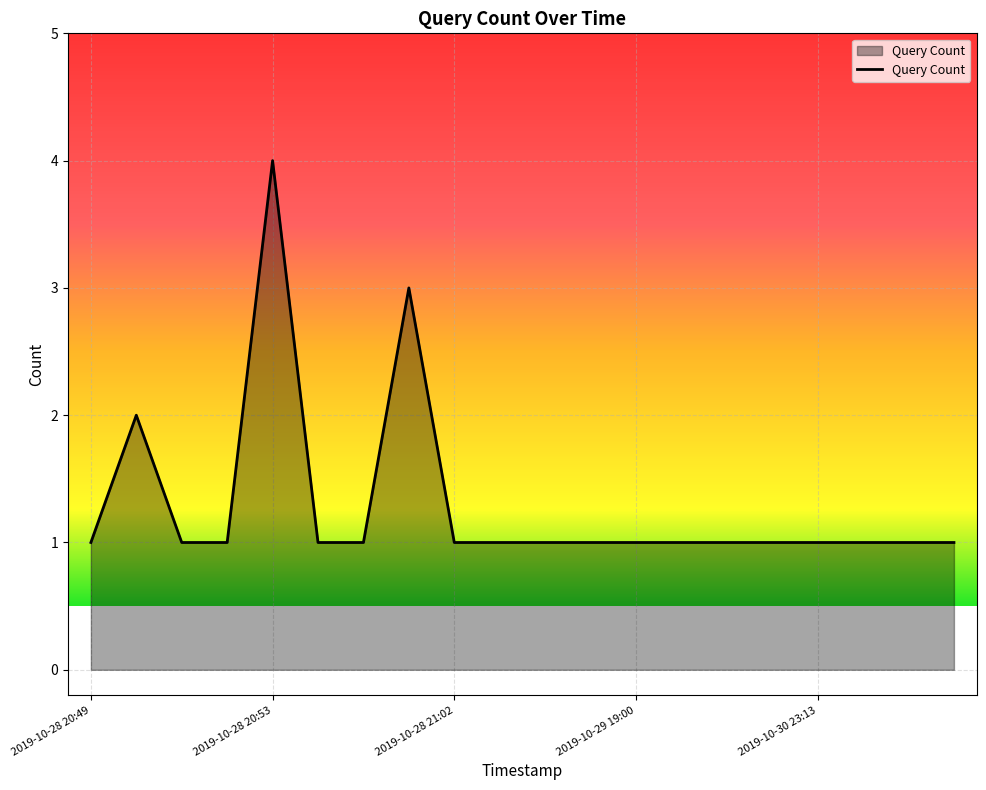

What is the maximum value shown in the chart?

4